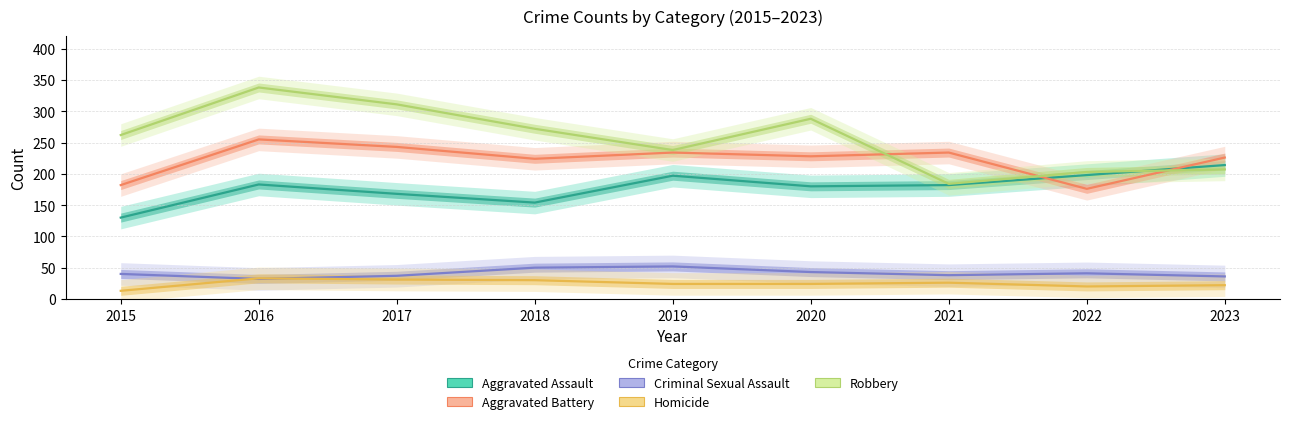

What is the difference between the maximum and minimum values in the Robbery series?

154